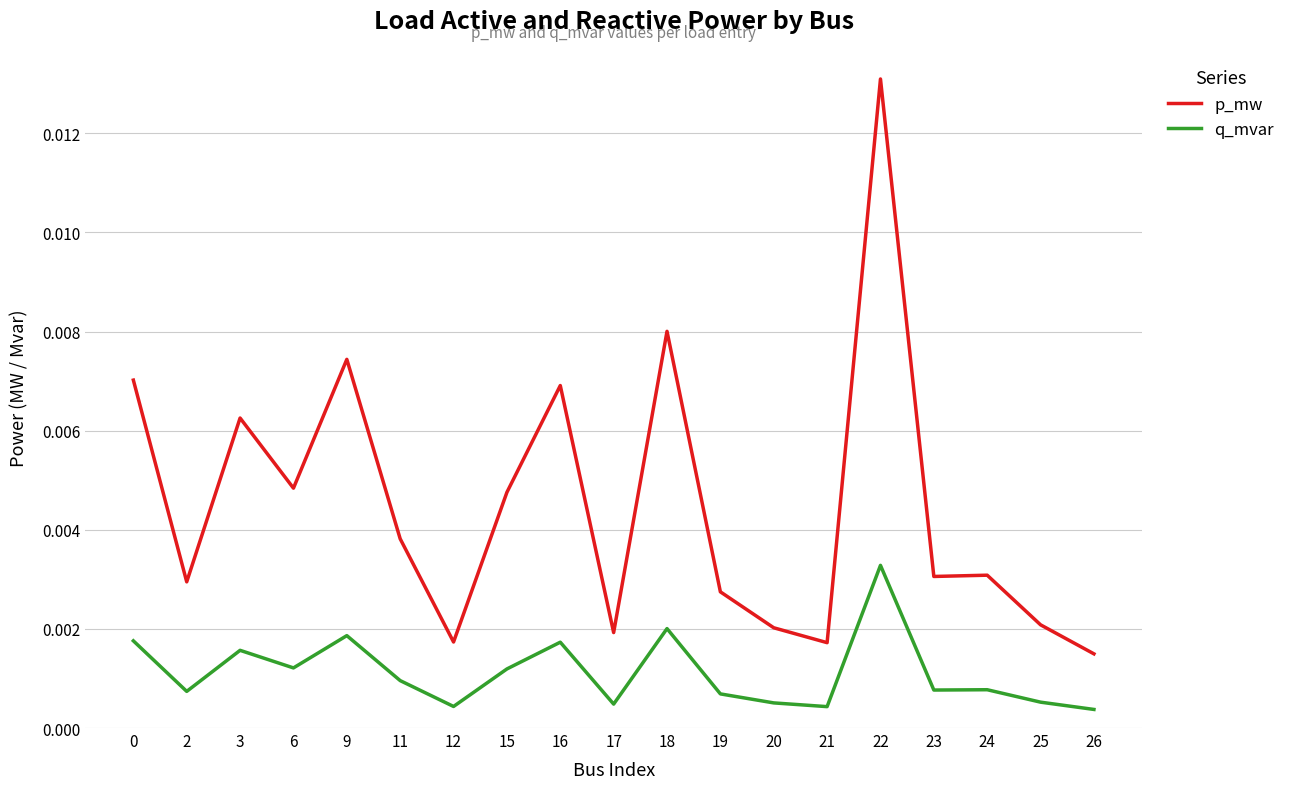

Which series has the widest spread of values?

p_mw